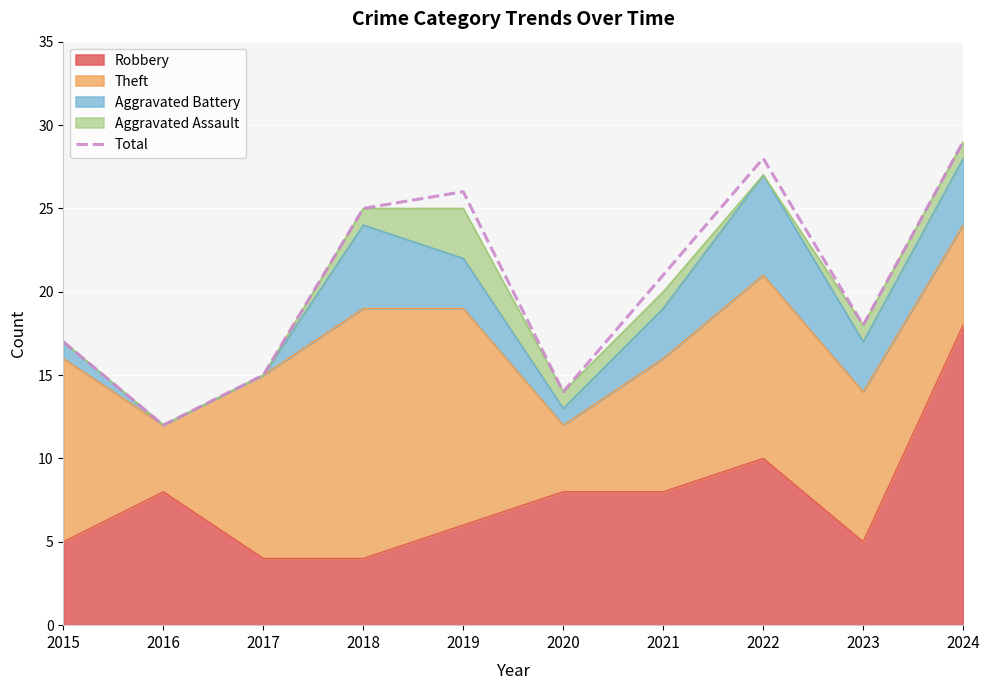

Is it true that the value at 2016 is 8?

False